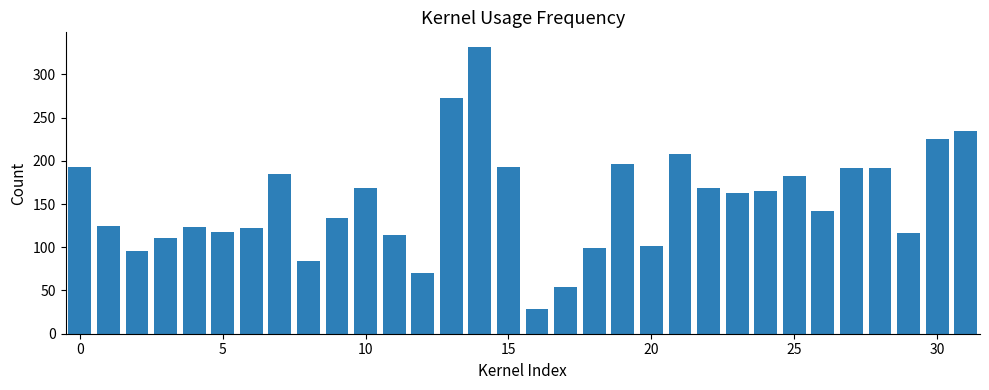

What is the value of the 25th bar from the left?

165